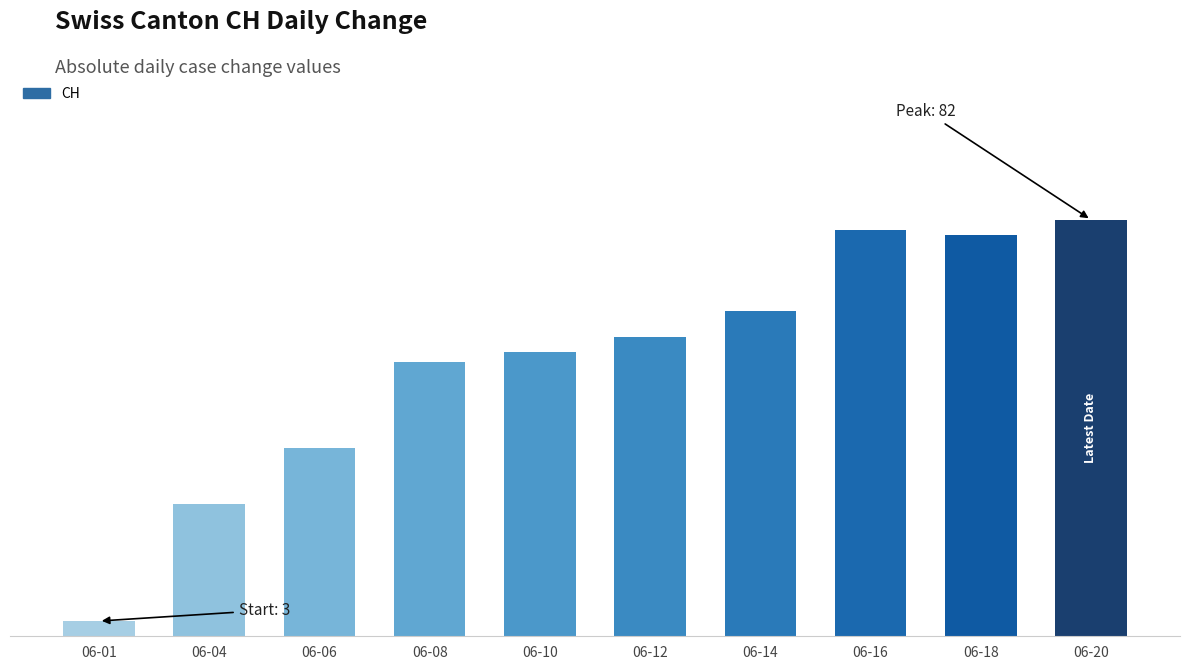

Rank the categories by value from highest to lowest.

06-20, 06-16, 06-18, 06-14, 06-12, 06-10, 06-08, 06-06, 06-04, 06-01